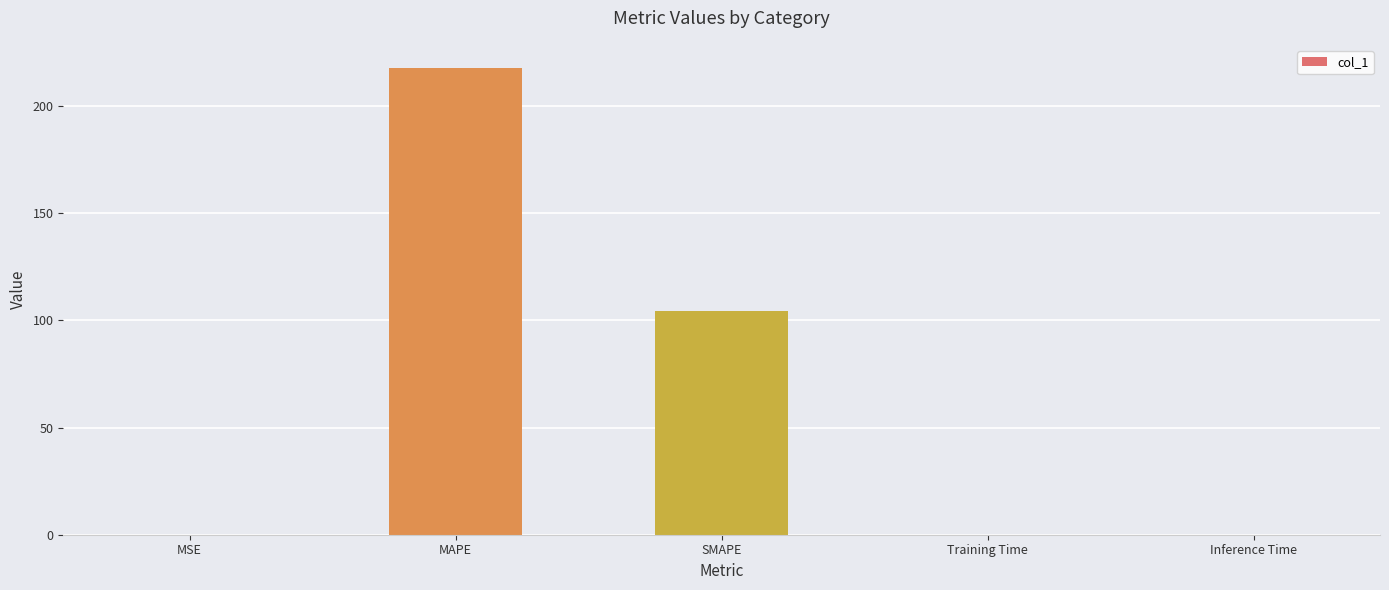

Which category has the highest value across all series?

MAPE